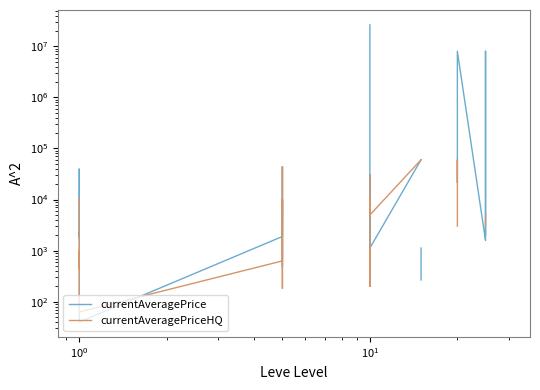

The currentAveragePrice series shows 575.9 at $\mathdefault{10^{-2}}$. True or false?

False